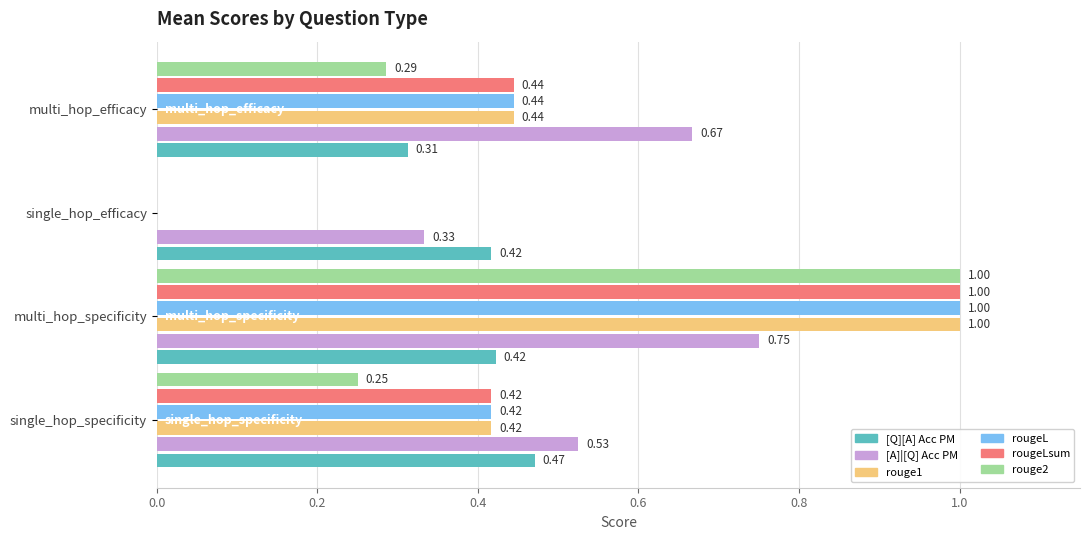

Which category has the highest value across all series?

multi_hop_specificity